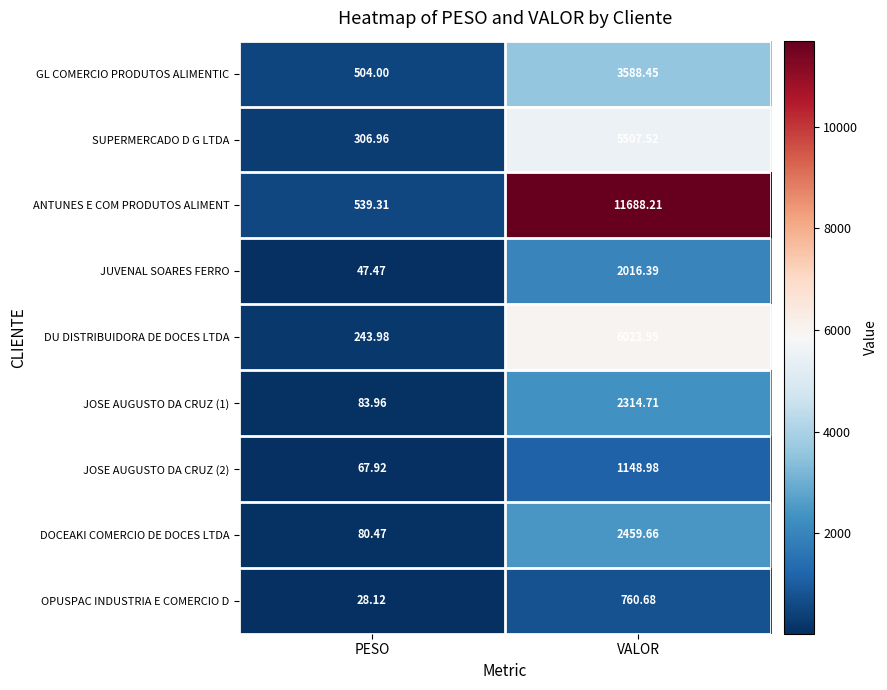

Which category has the lowest value across all series?

PESO